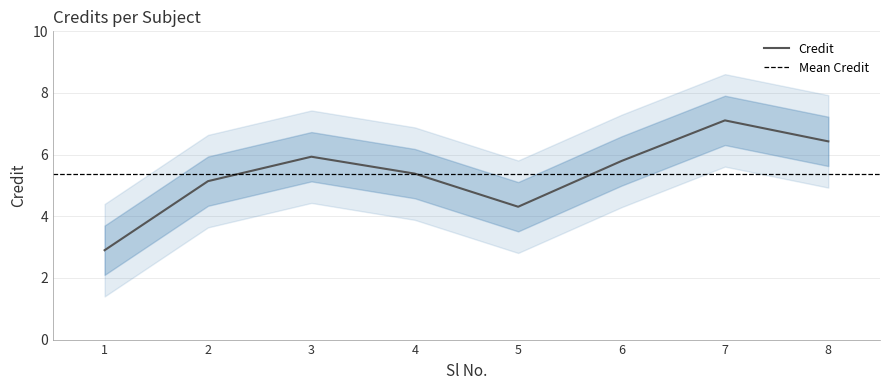

The chart shows a value of 8 at 6. True or false?

False